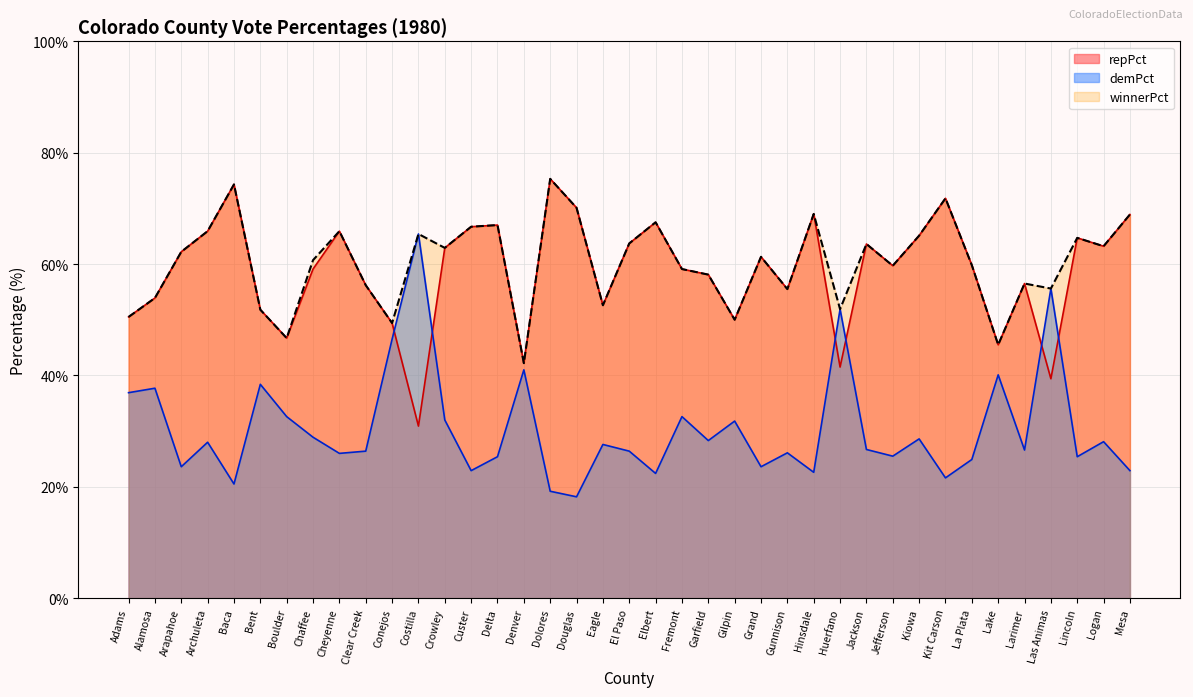

Which category has the highest value in the demPct series?

Costilla